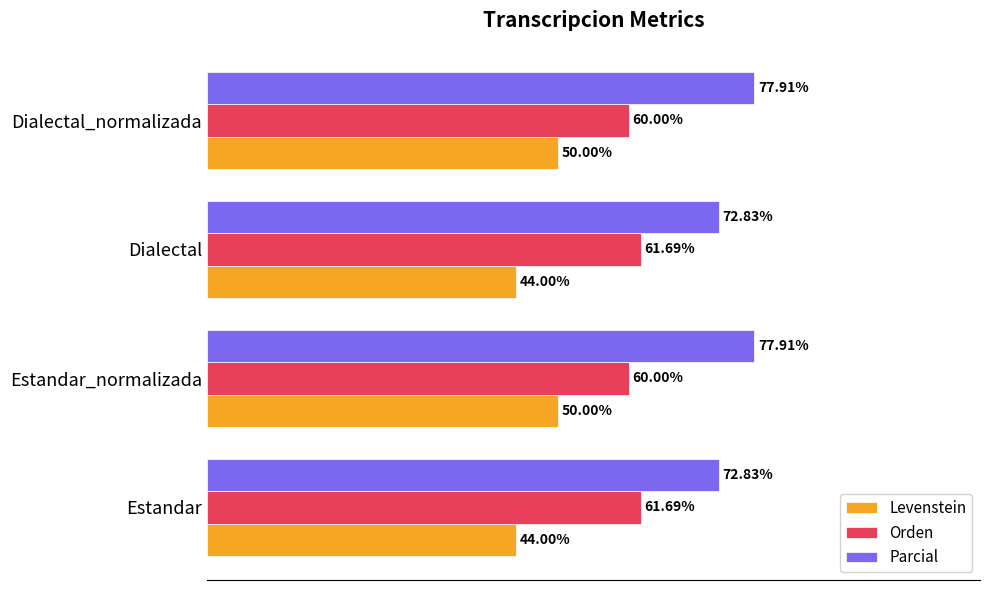

What are all the series names shown in the legend?

Levenstein, Orden, Parcial